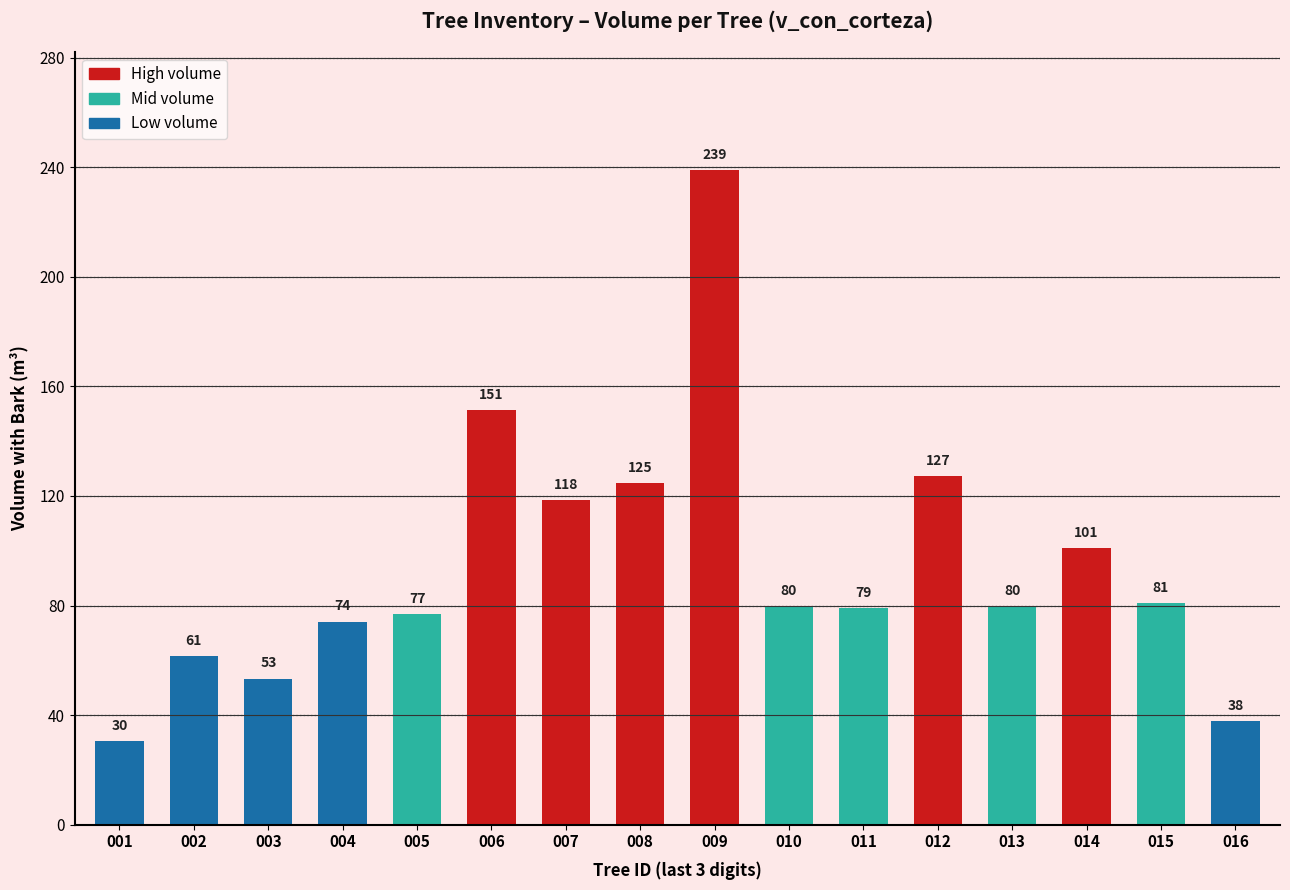

How many data points are less than 79?

6